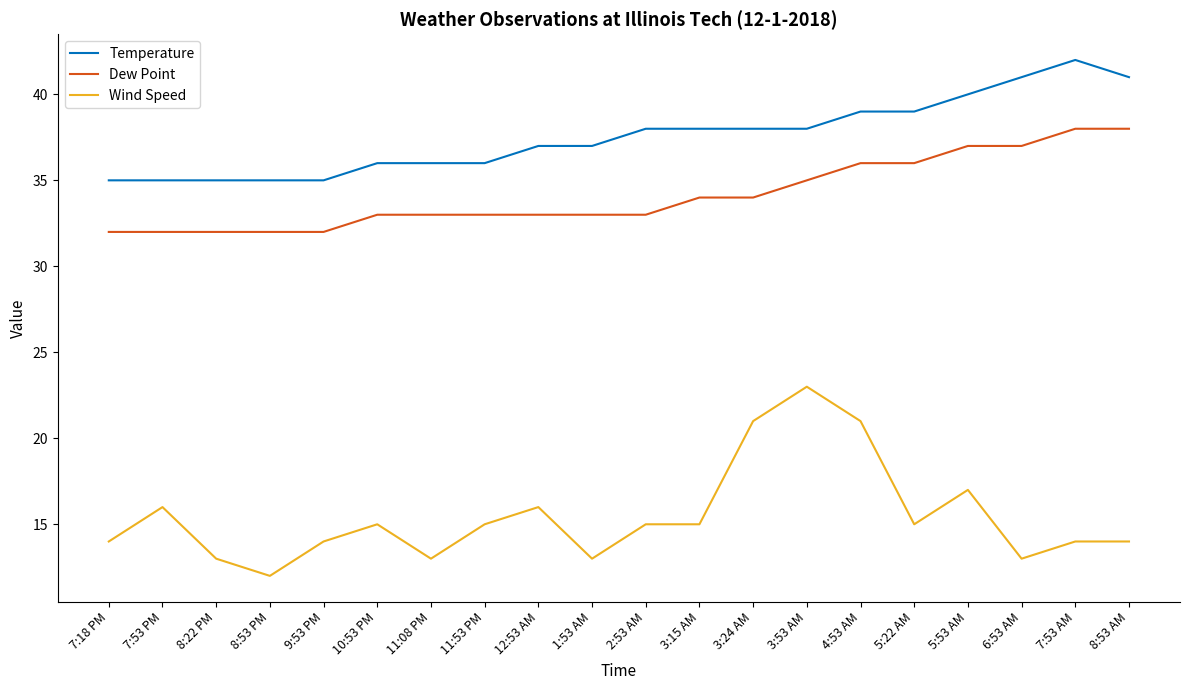

Is it true that Wind Speed equals 14 at 7:18 PM?

True